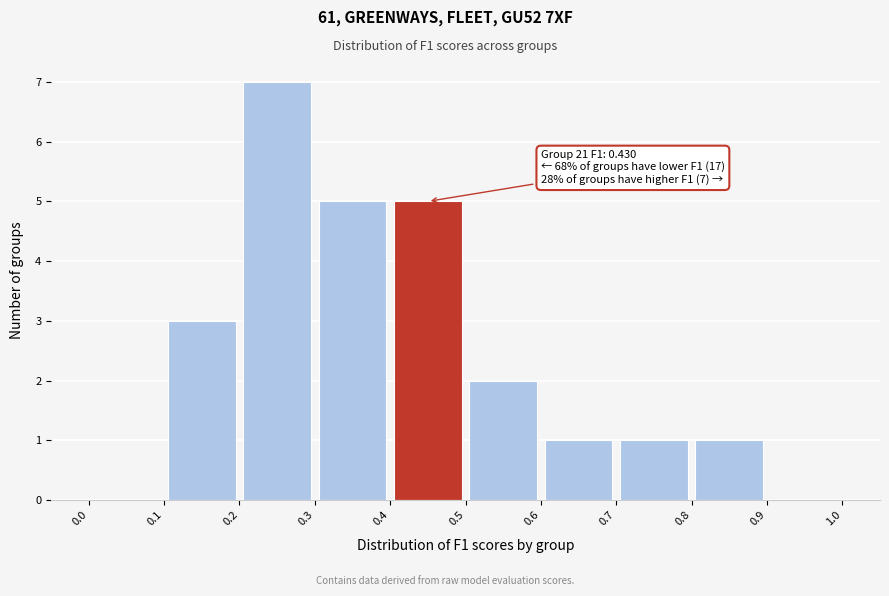

Over which range of the x-axis is the bar tallest?

0.2 to 0.3